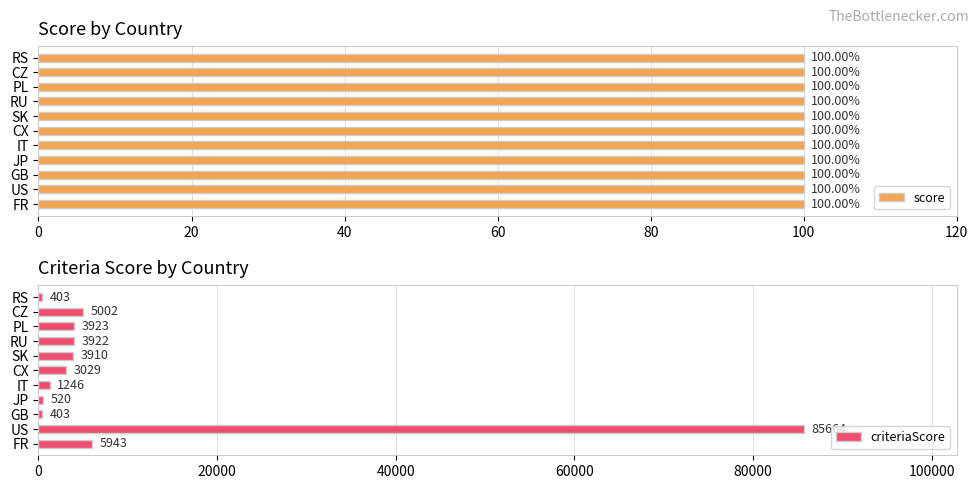

What is the value of the criteriaScore bar at the 4th from the left?

520.0